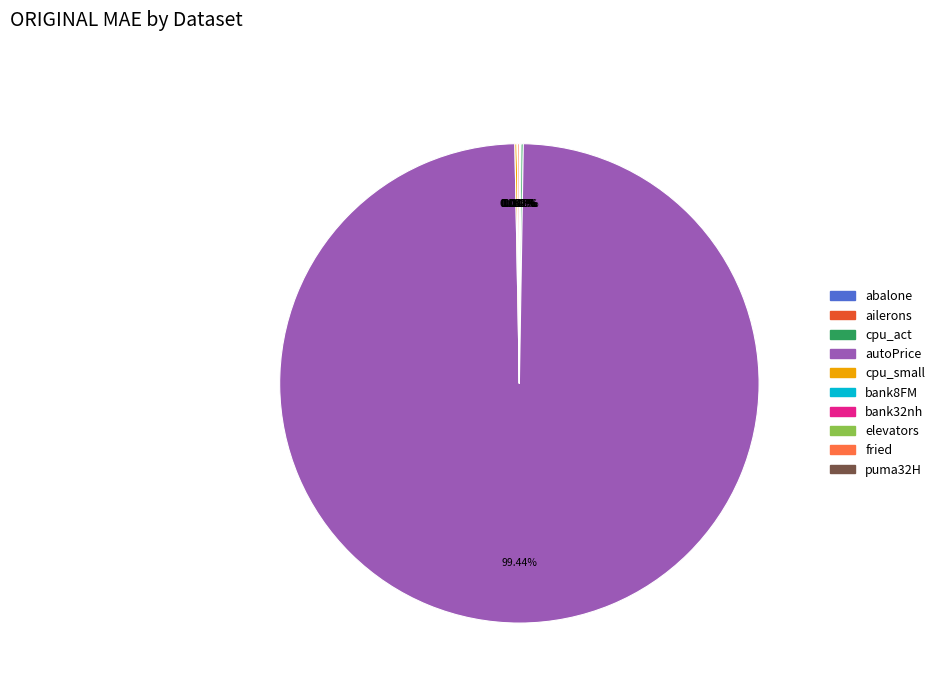

True or false: autoPrice accounts for 99% of the total.

True